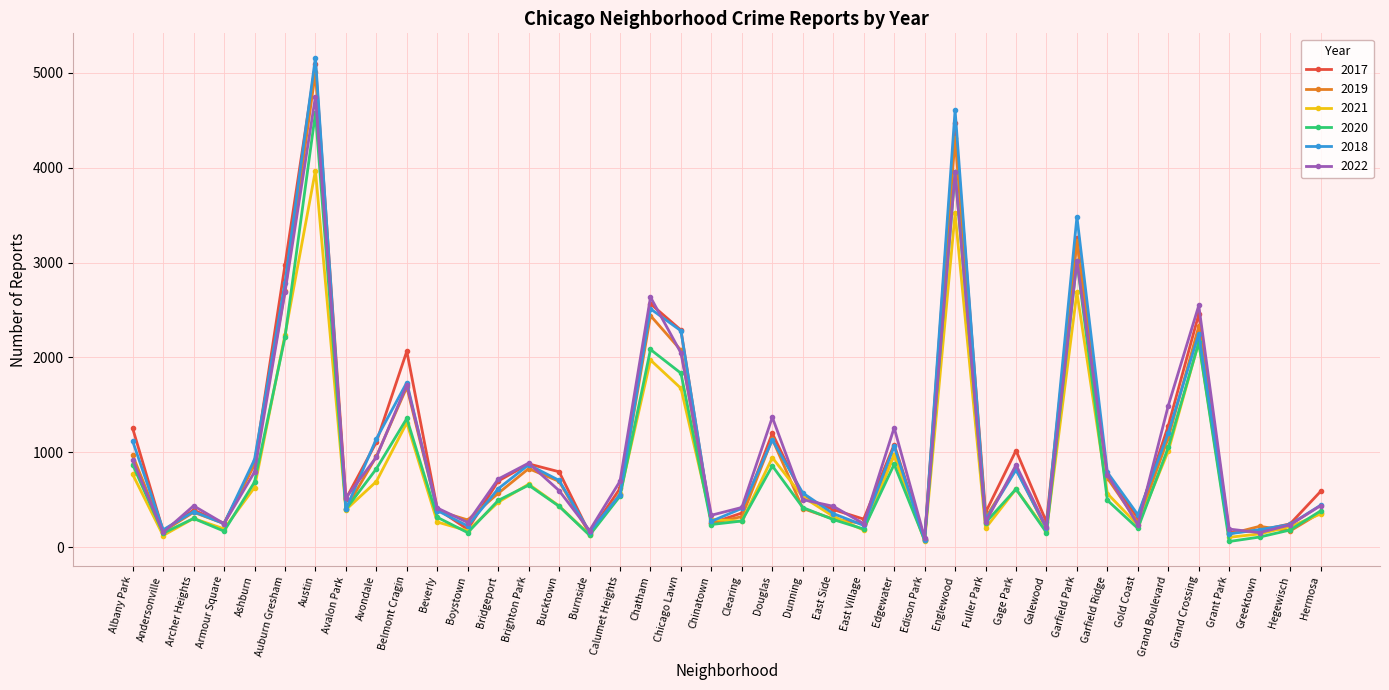

At which category is the sum across all series the highest?

Austin